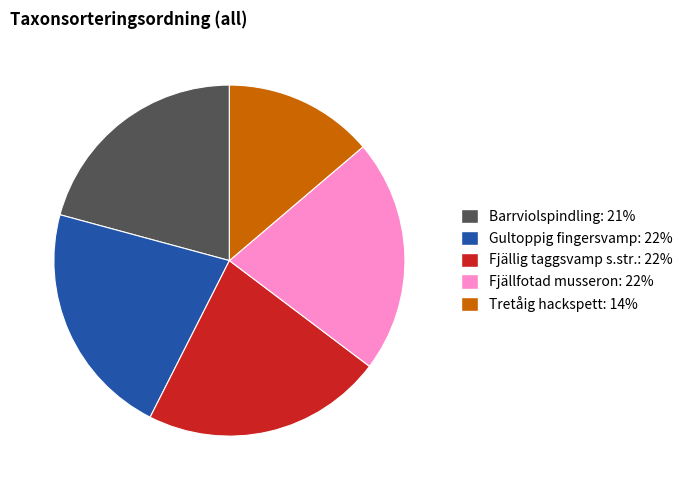

What is the smallest slice in the pie chart?

Tretåig hackspett